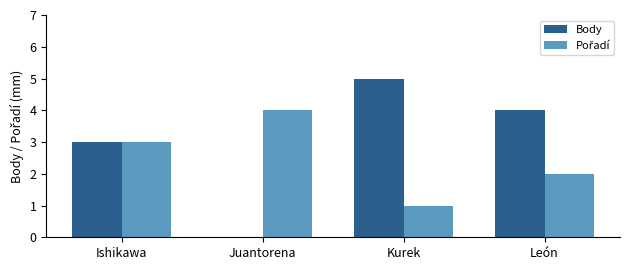

What is the total value across all series at Juantorena?

4